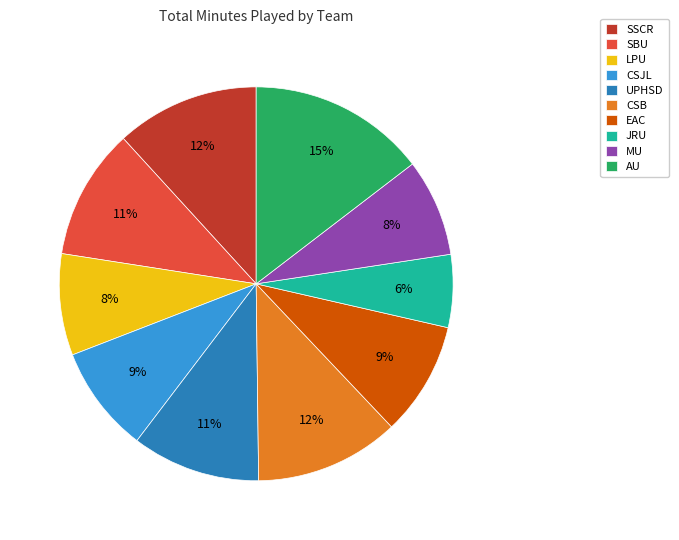

Is it true that LPU is 19% of the pie?

False